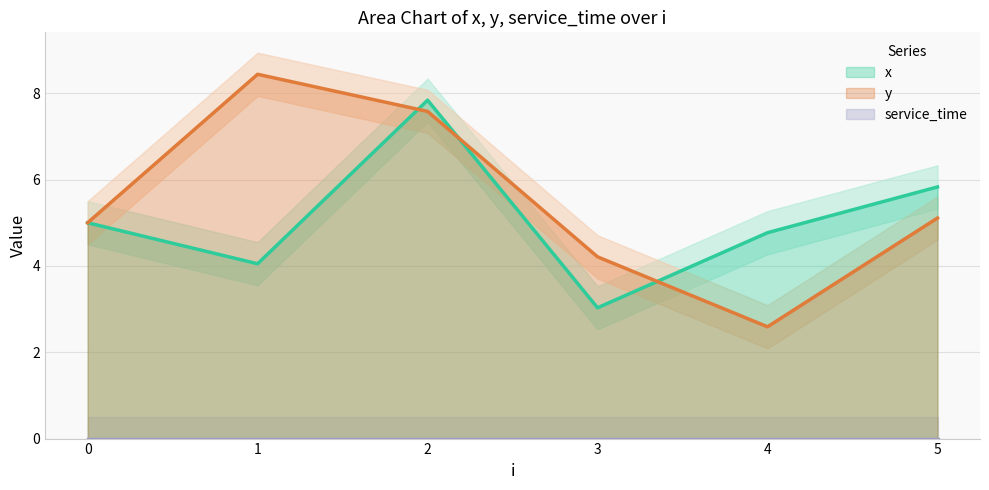

Which series has the largest total across all categories?

y